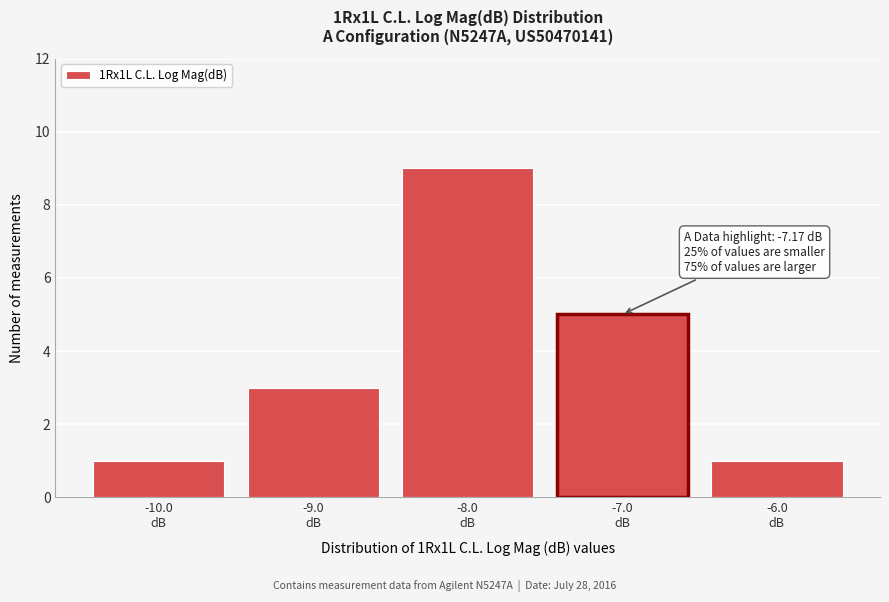

Over which range of the x-axis is the bar tallest?

-8.5 to -7.5